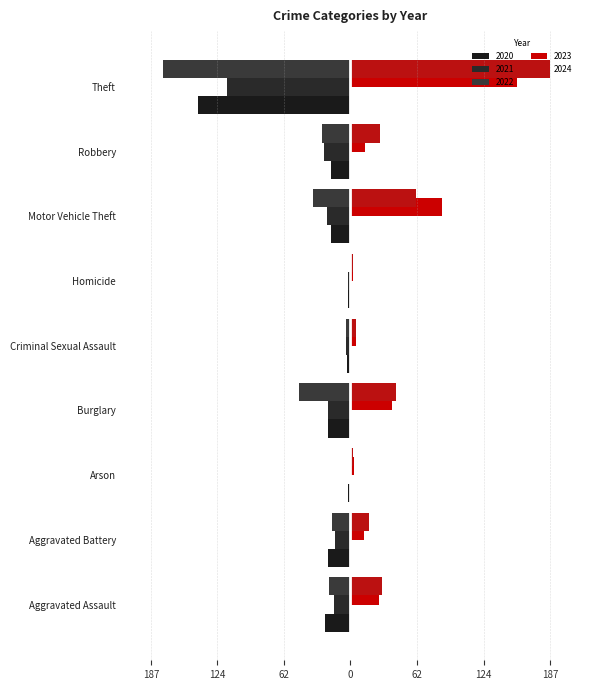

What is the spread (max minus min) of values at Robbery?

55